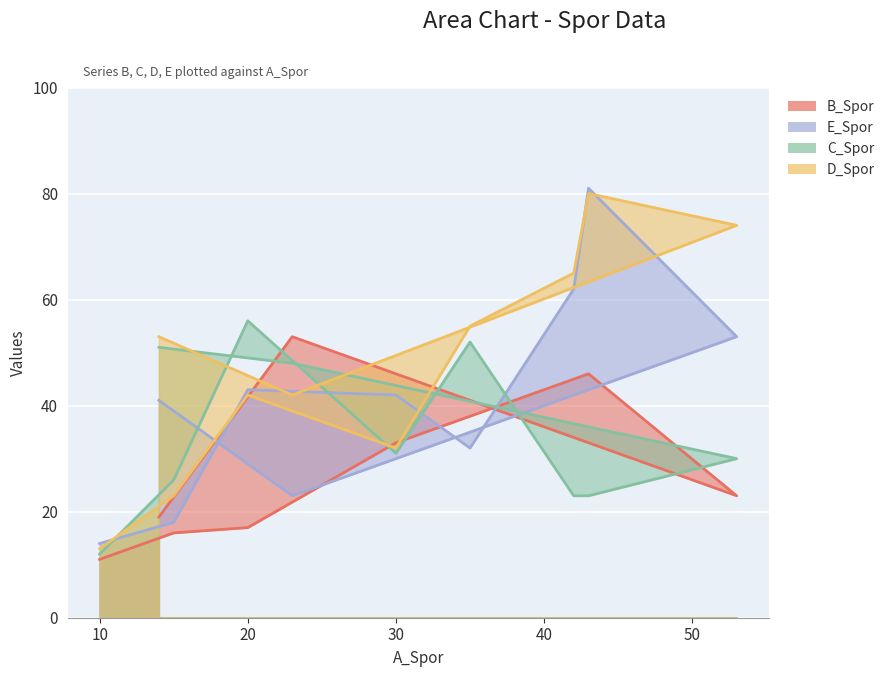

What is the average value of the E_Spor series?

41